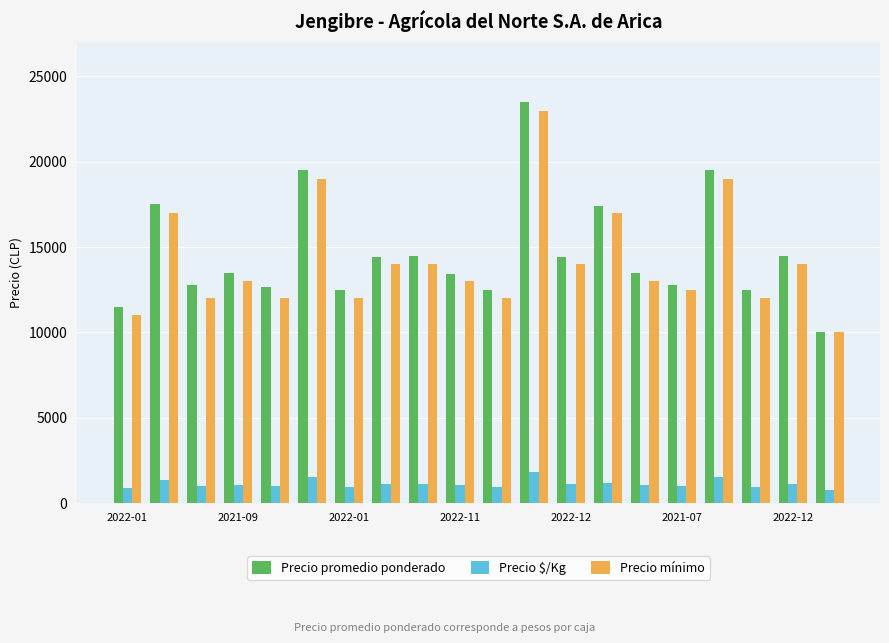

What is the sum of all Precio mínimo values?

283500